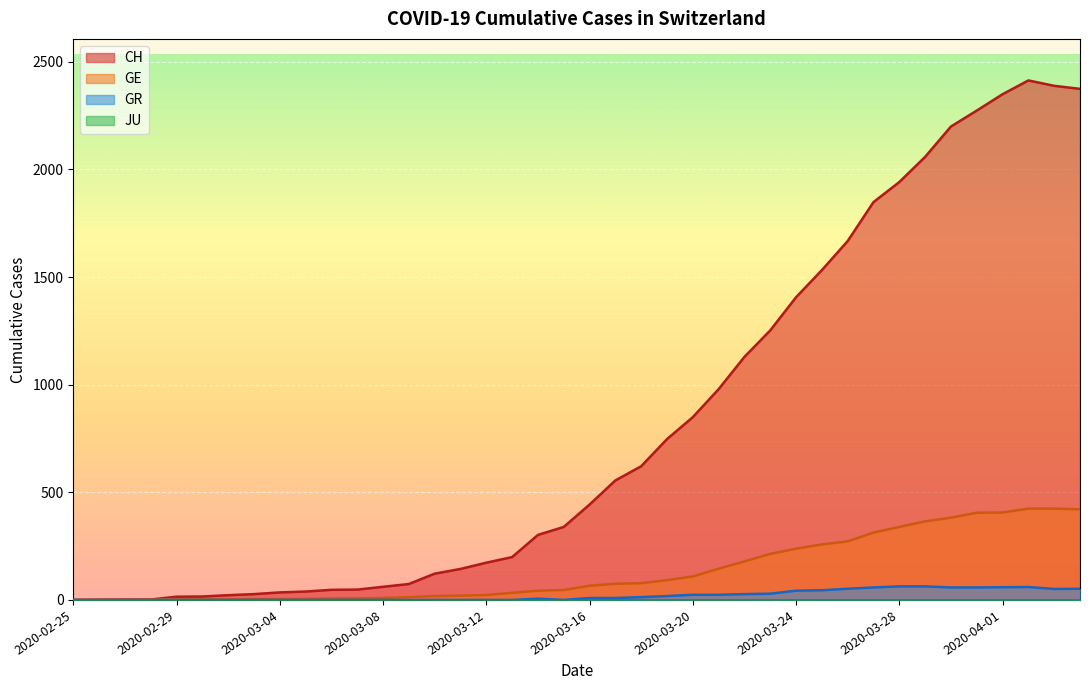

What is the difference between the maximum and second lowest values in the GR series?

63